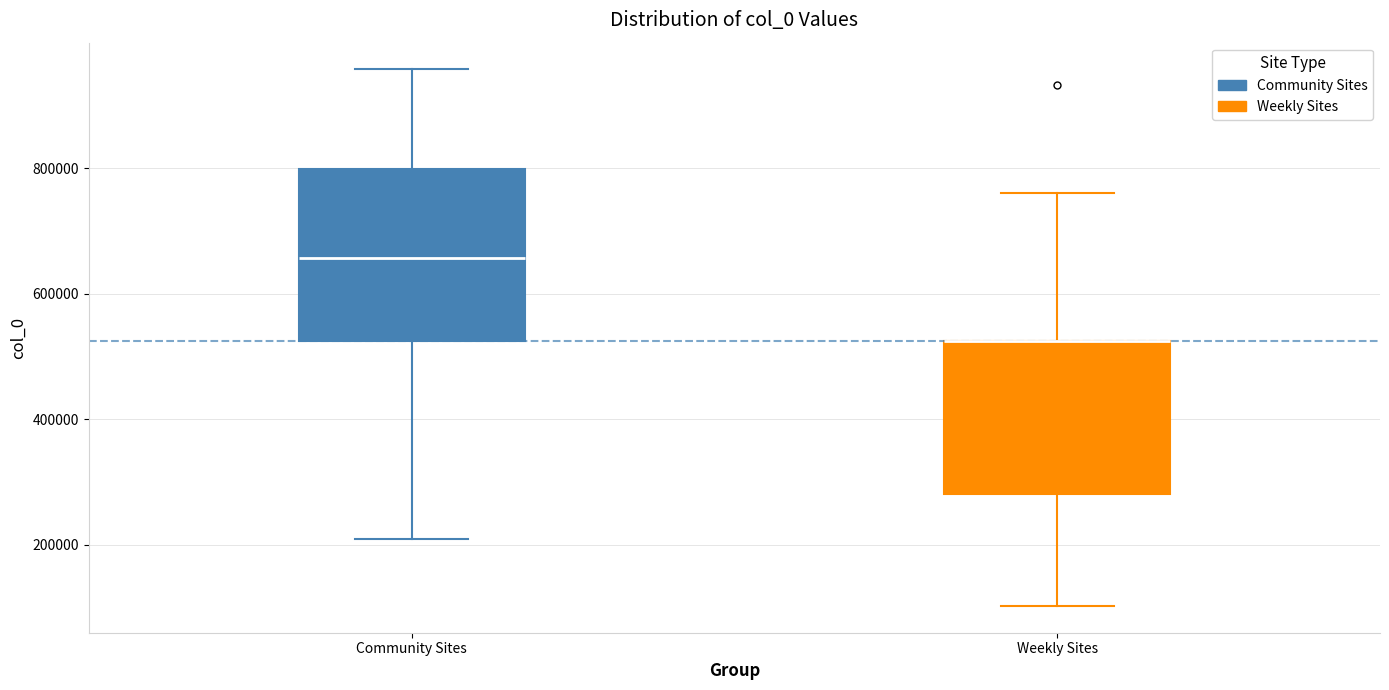

Where does the lower whisker of the box for Community Sites end on the y-axis? The values are not printed on the chart, so give them approximately, as read against the axis.

200000